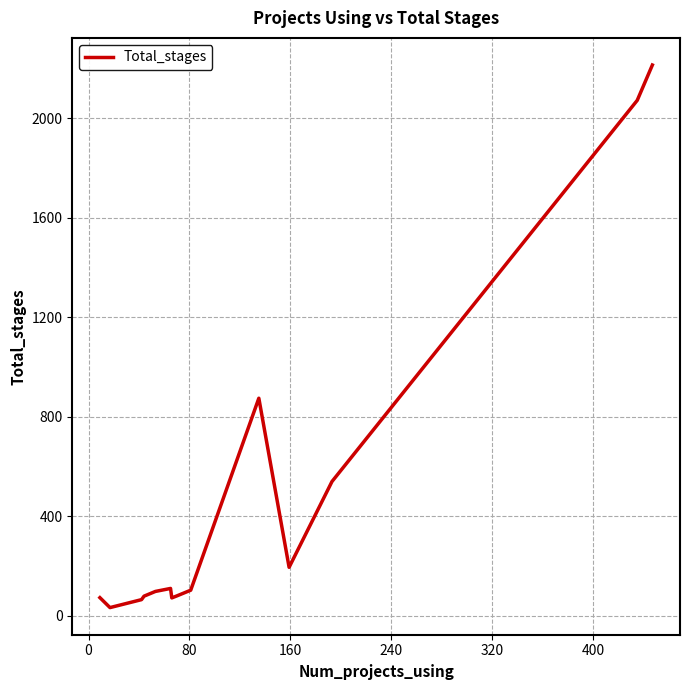

Does the chart display data point markers on the line(s)?

No